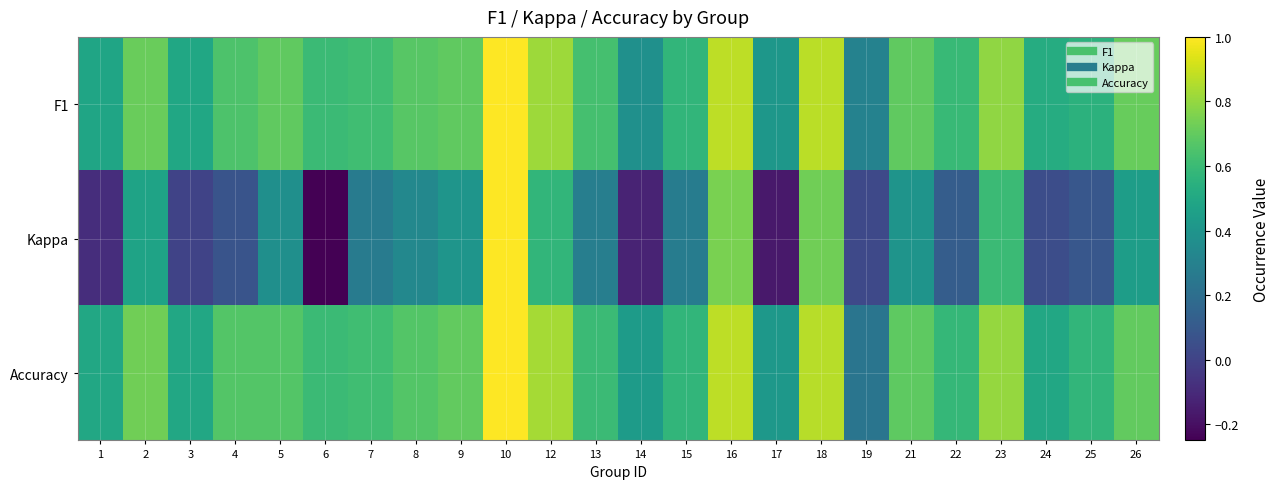

Which series changed the most between 3 and 12?

Kappa